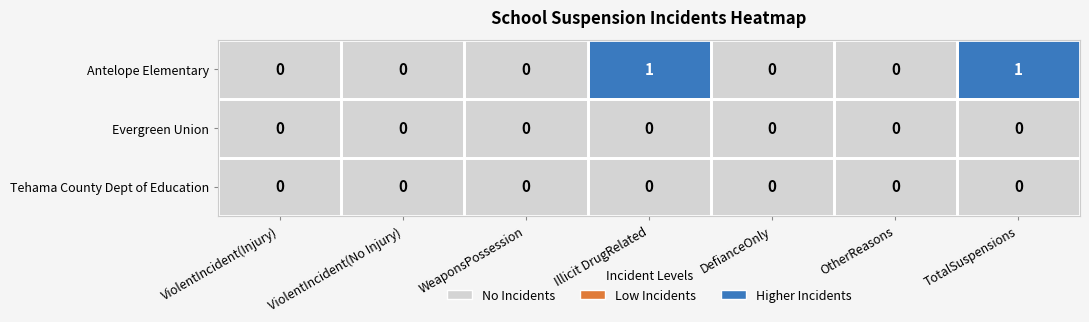

Which series has the largest total across all categories?

Antelope Elementary